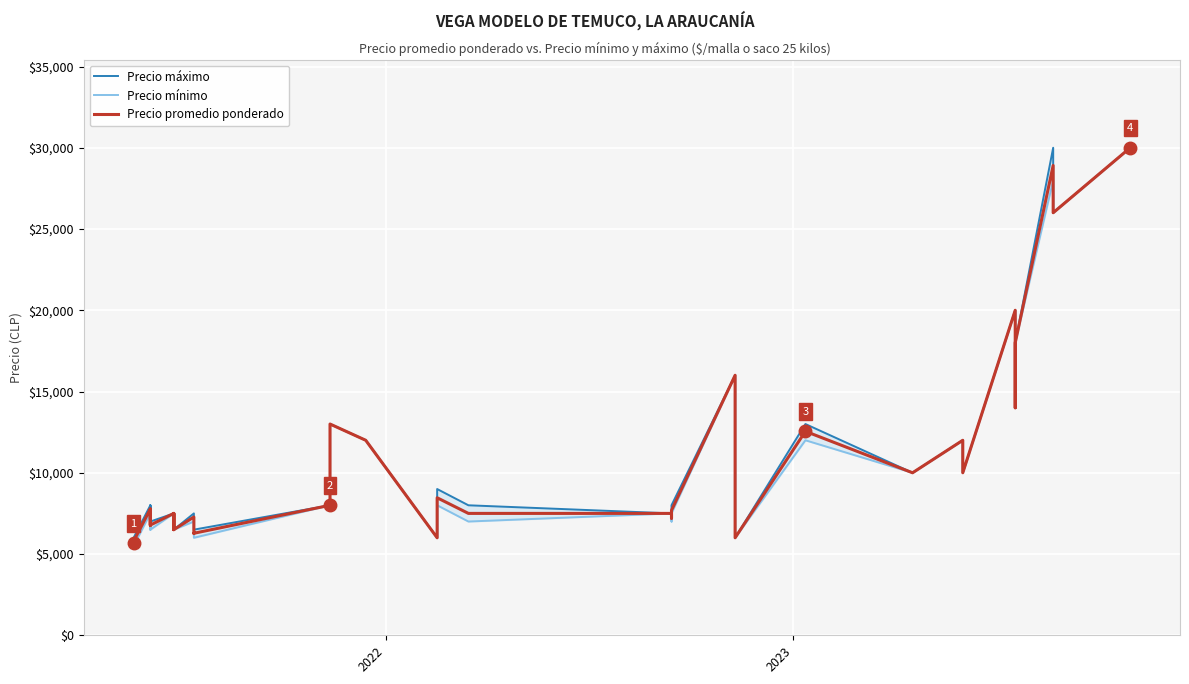

How many distinct data groups are displayed?

3